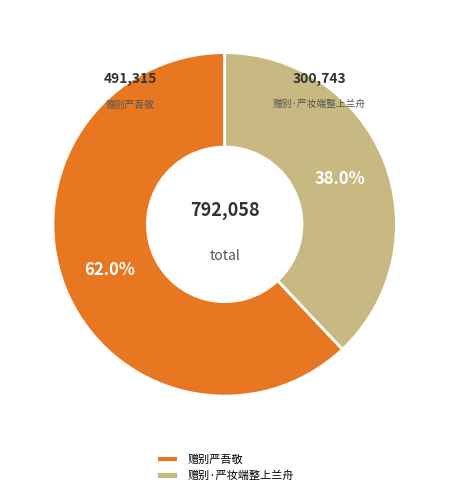

To the nearest percent, what is the difference between the largest and smallest slice percentages?

24%